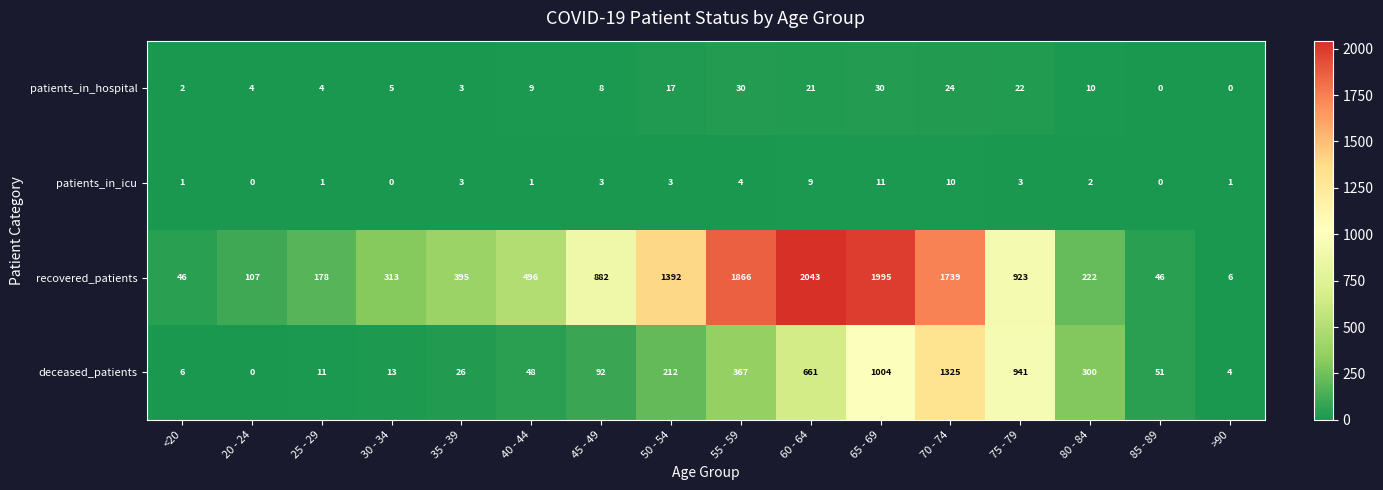

The patients_in_icu series shows 9 at 60 - 64. True or false?

True